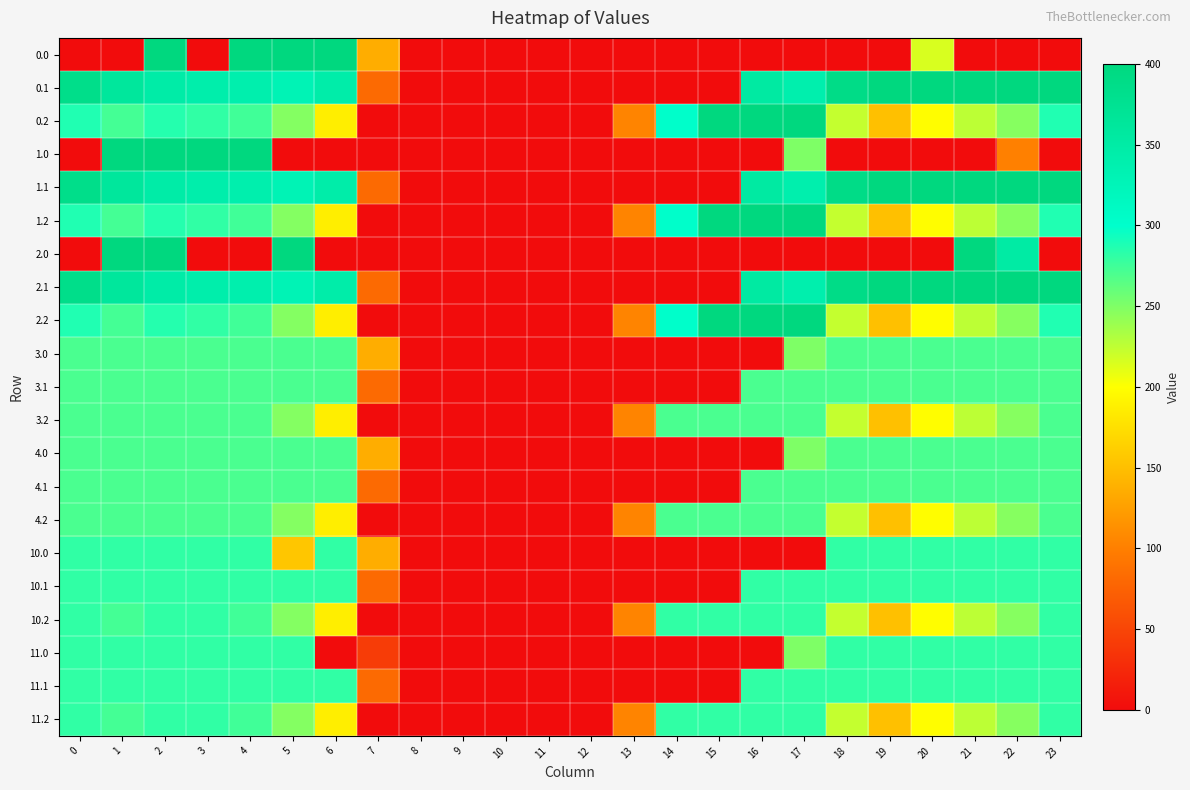

Rank the series by their maximum value, from lowest to highest.

row_9, row_10, row_11, row_12, row_13, row_14, row_15, row_16, row_17, row_18, row_19, row_20, row_0, row_1, row_2, row_3, row_4, row_5, row_6, row_7, row_8